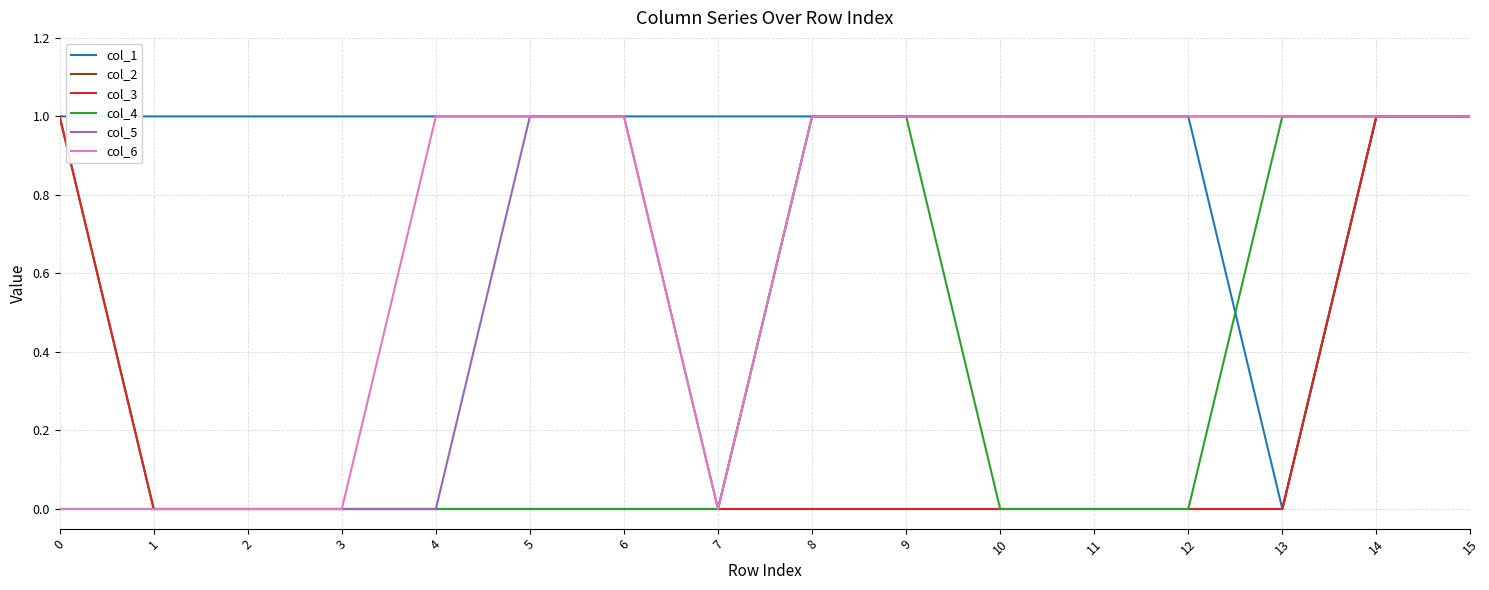

True or false: col_2 and col_3 cross at least once.

False